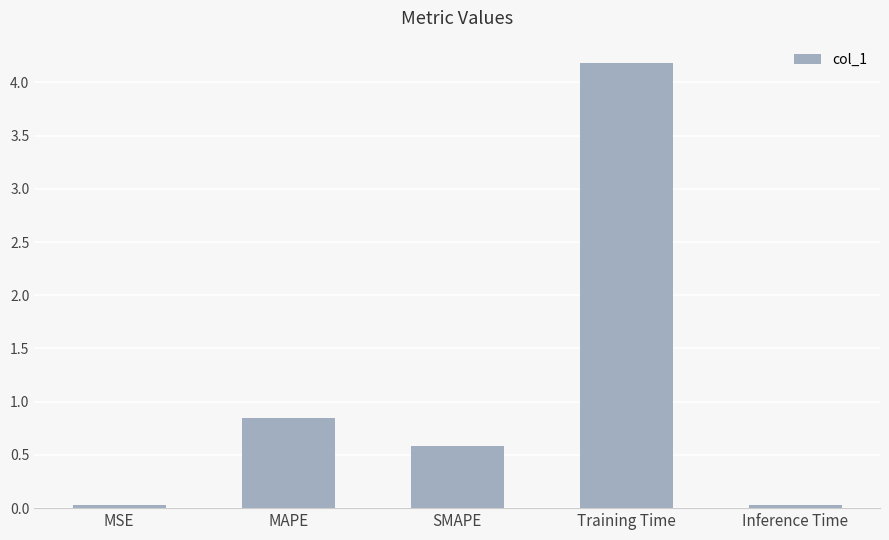

The chart shows a value of 0.0 at MSE. True or false?

True